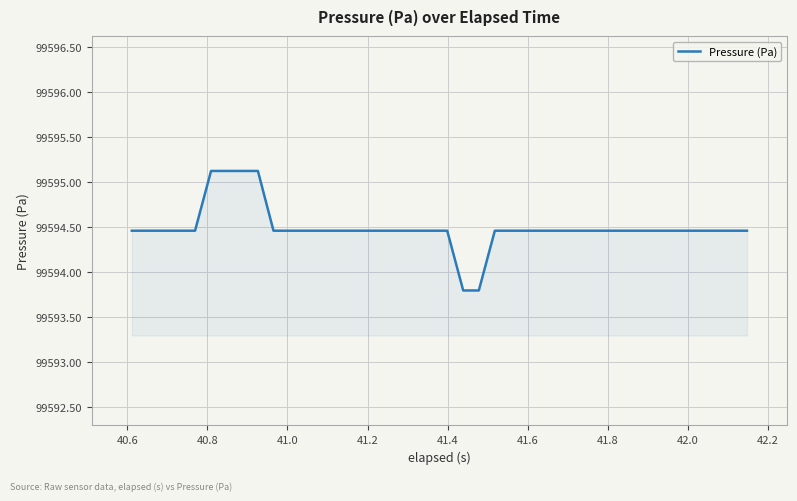

Reading right to left, what are all the values shown in this chart?

99594.5	99594.5	99594.5	99594.5	99594.5	99594.5	99594.5	99594.5	99594.5	99594.5	99594.5	99594.5	99594.5	99594.5	99594.5	99594.5	99594.5	99593.8	99593.8	99594.5	99594.5	99594.5	99594.5	99594.5	99594.5	99594.5	99594.5	99594.5	99594.5	99594.5	99594.5	99595.1	99595.1	99595.1	99595.1	99594.5	99594.5	99594.5	99594.5	99594.5